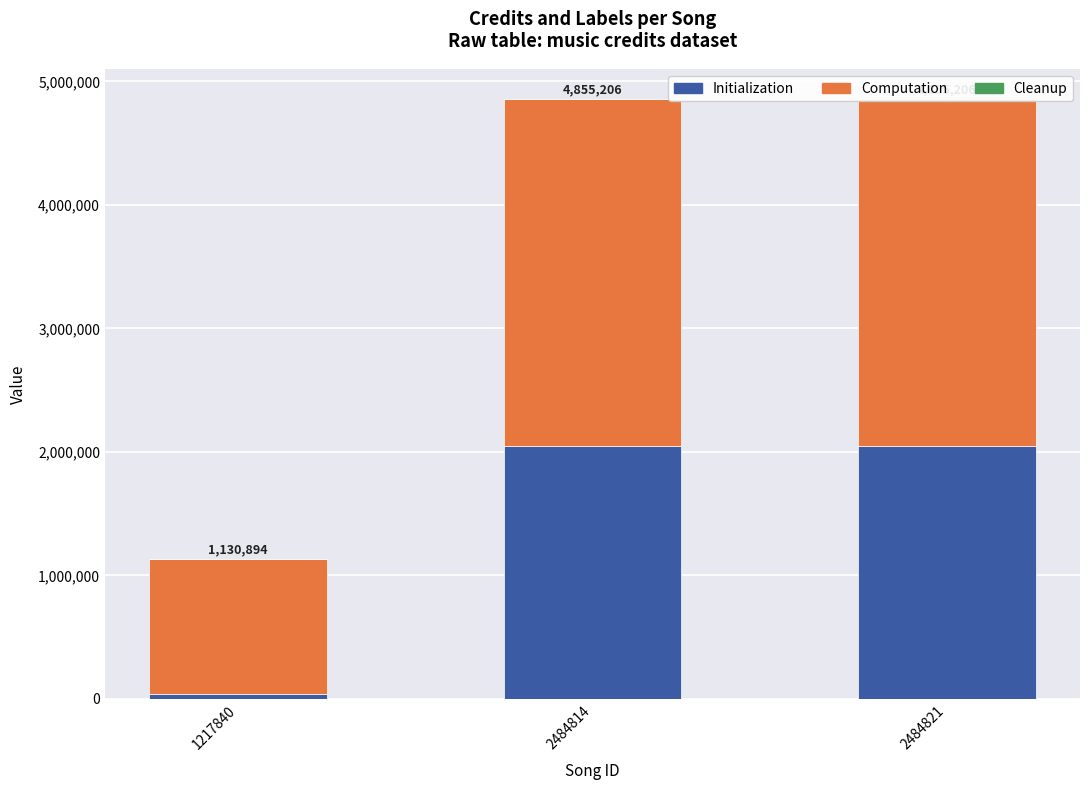

What value does the Cleanup series have at 1217840?

1842